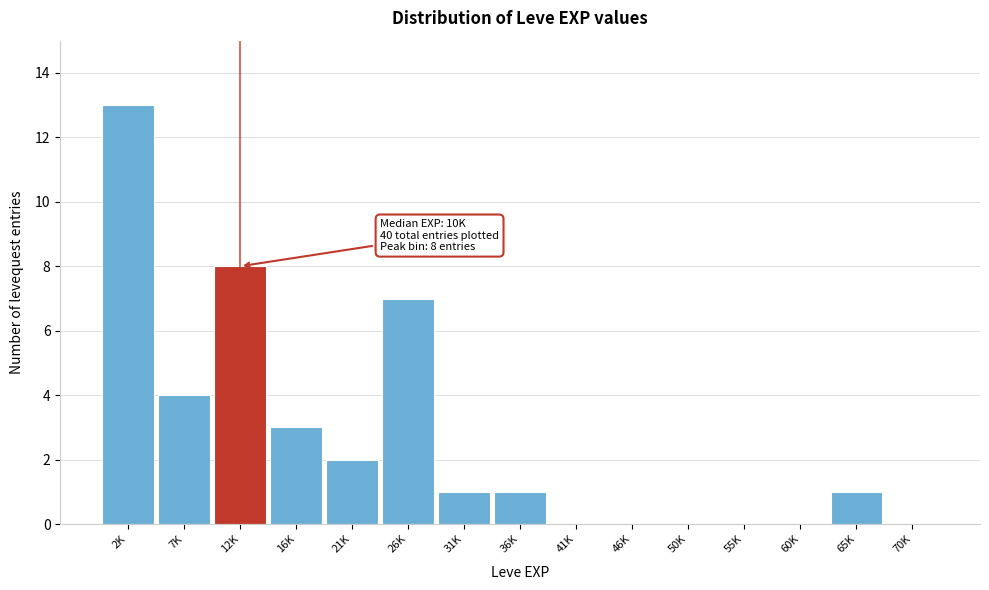

Reading right to left, extract all data points from this chart.

70K=0	65K=1	60K=0	55K=0	50K=0	46K=0	41K=0	36K=1	31K=1	26K=7	21K=2	16K=3	12K=8	7K=4	2K=13